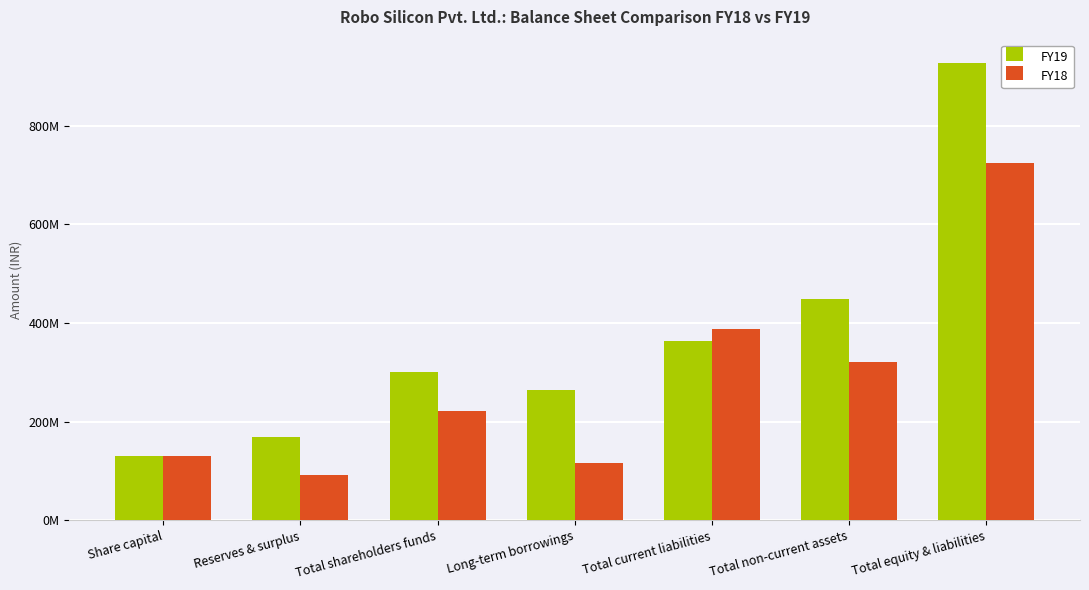

Is it true that FY18 equals 185094064 at Share capital?

False